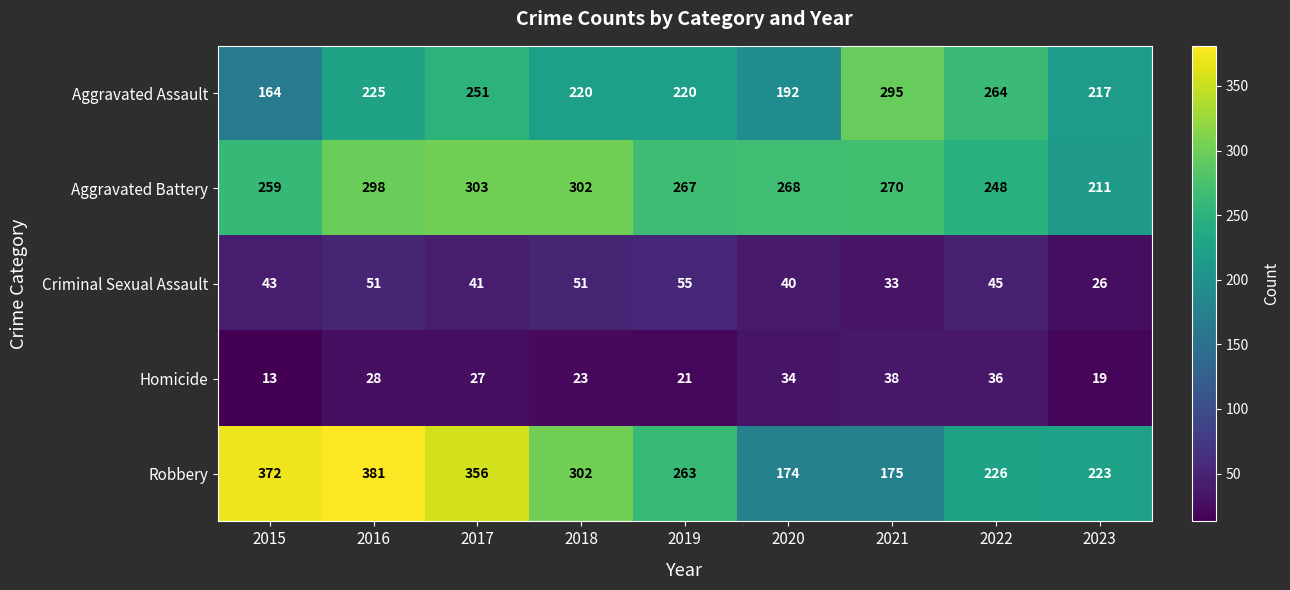

At which category is the sum across all series the highest?

2016